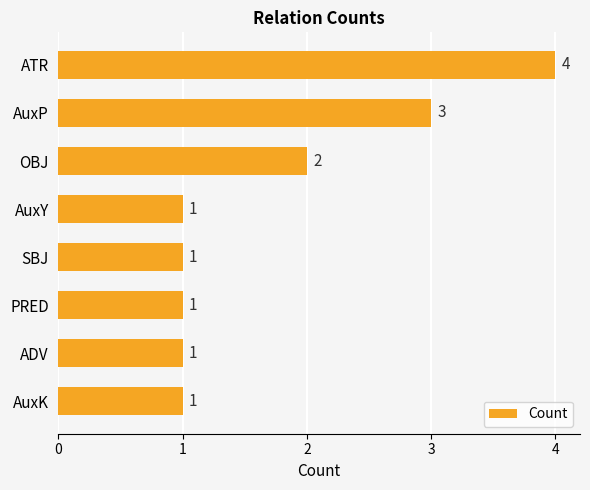

Approximately how many times larger is the value at AuxK compared to SBJ?

1.0